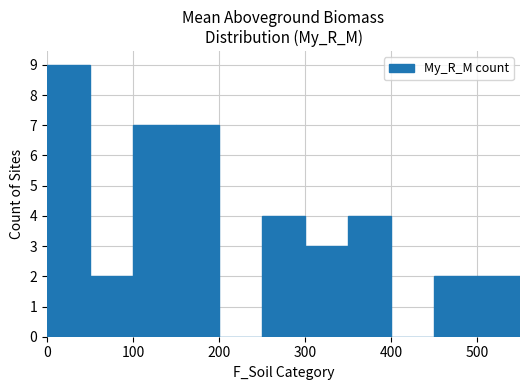

What is the sum of all values?

40